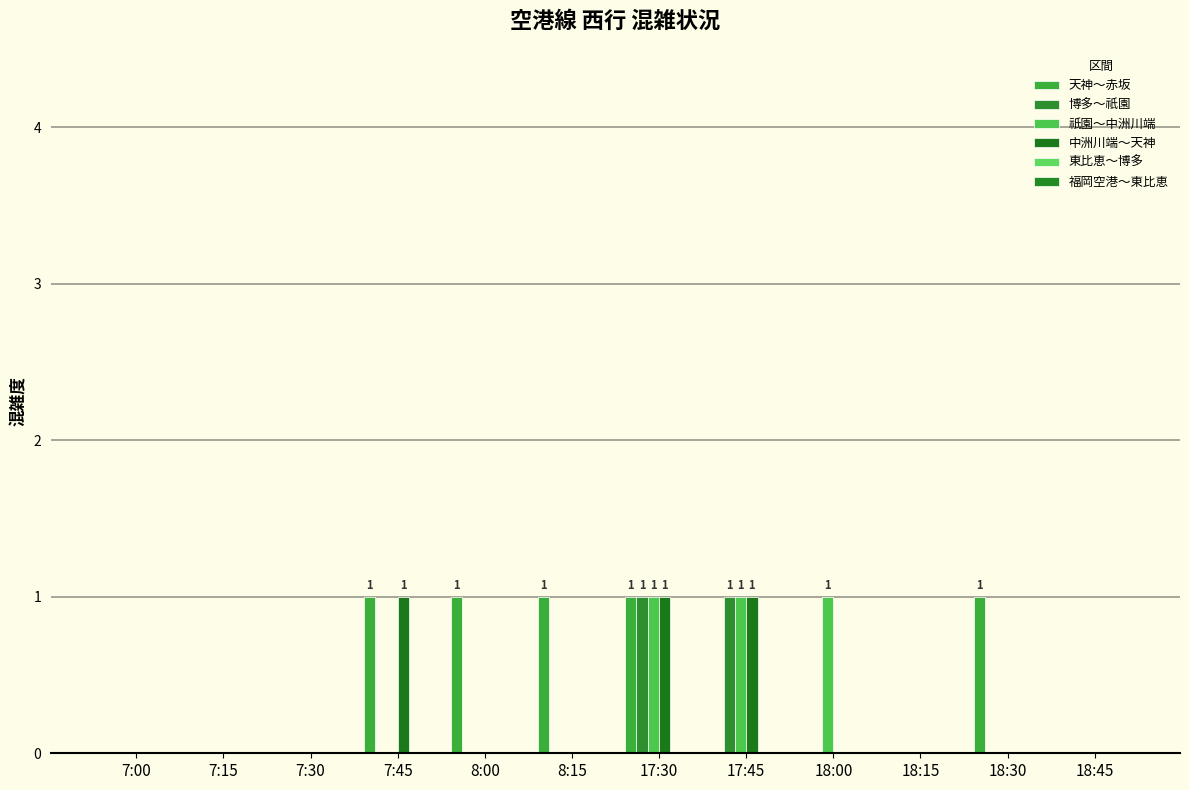

Count the 天神～赤坂 values in the range 0 to 1.

12